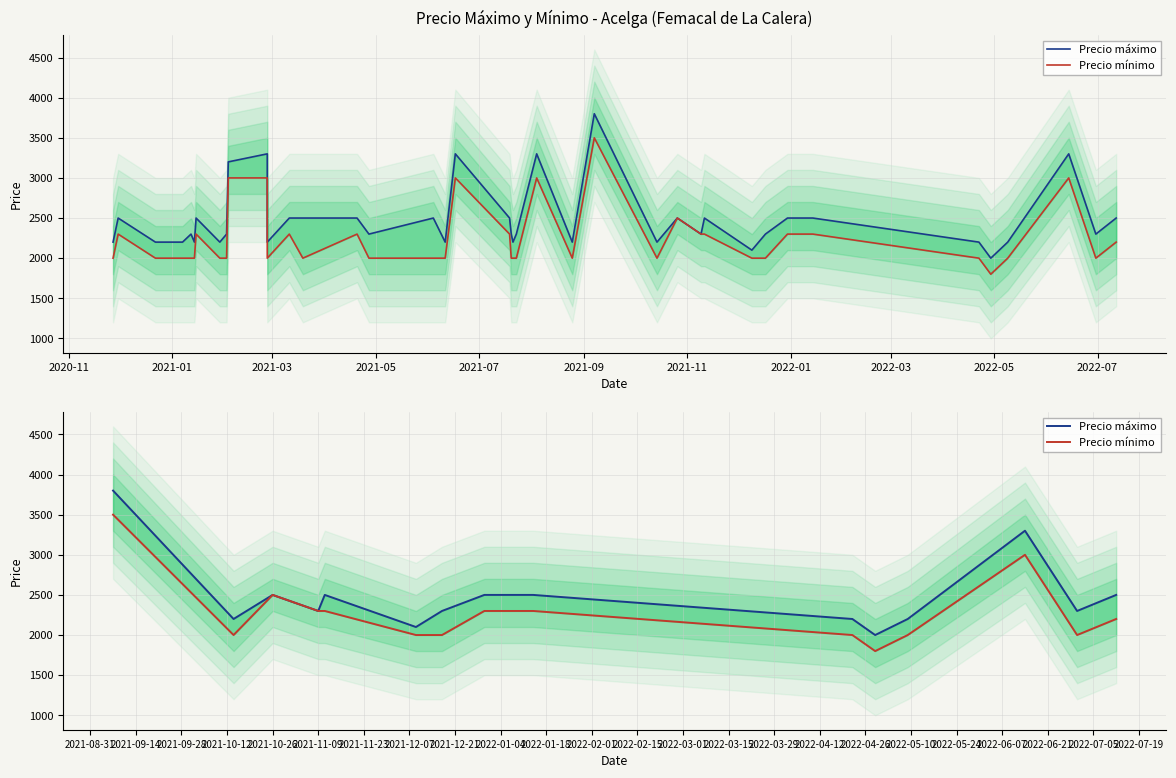

What are all the series names shown in the legend?

Precio máximo, Precio mínimo